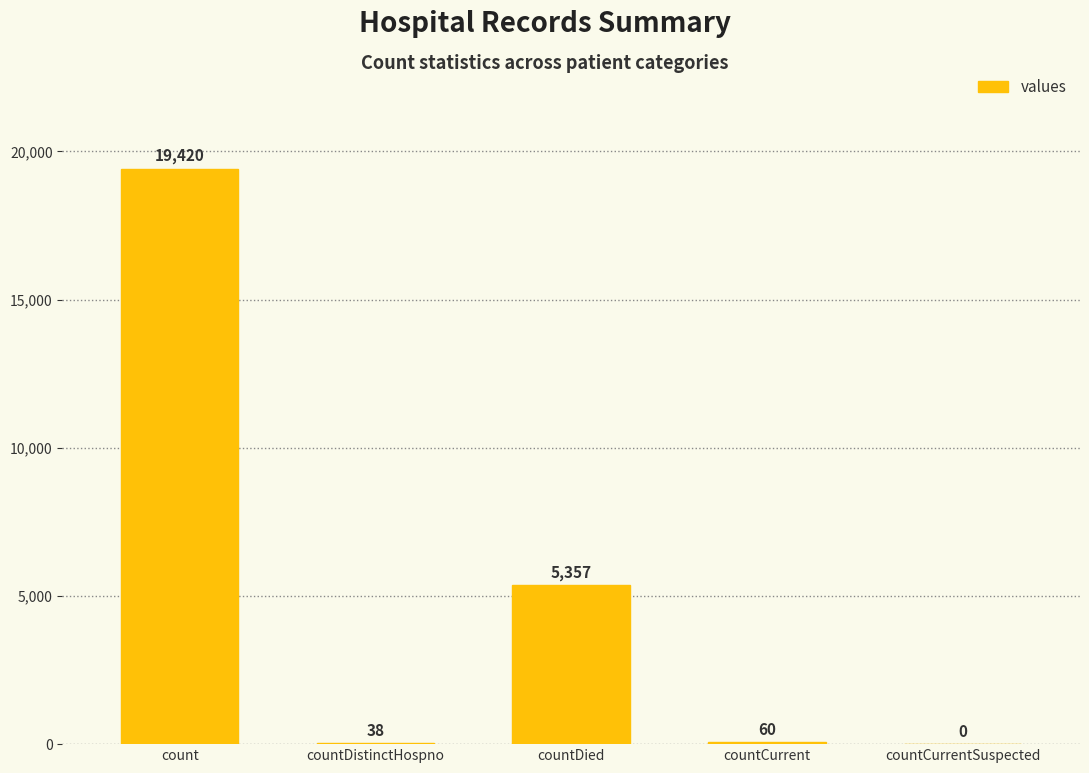

What is the maximum value shown in the chart?

19420